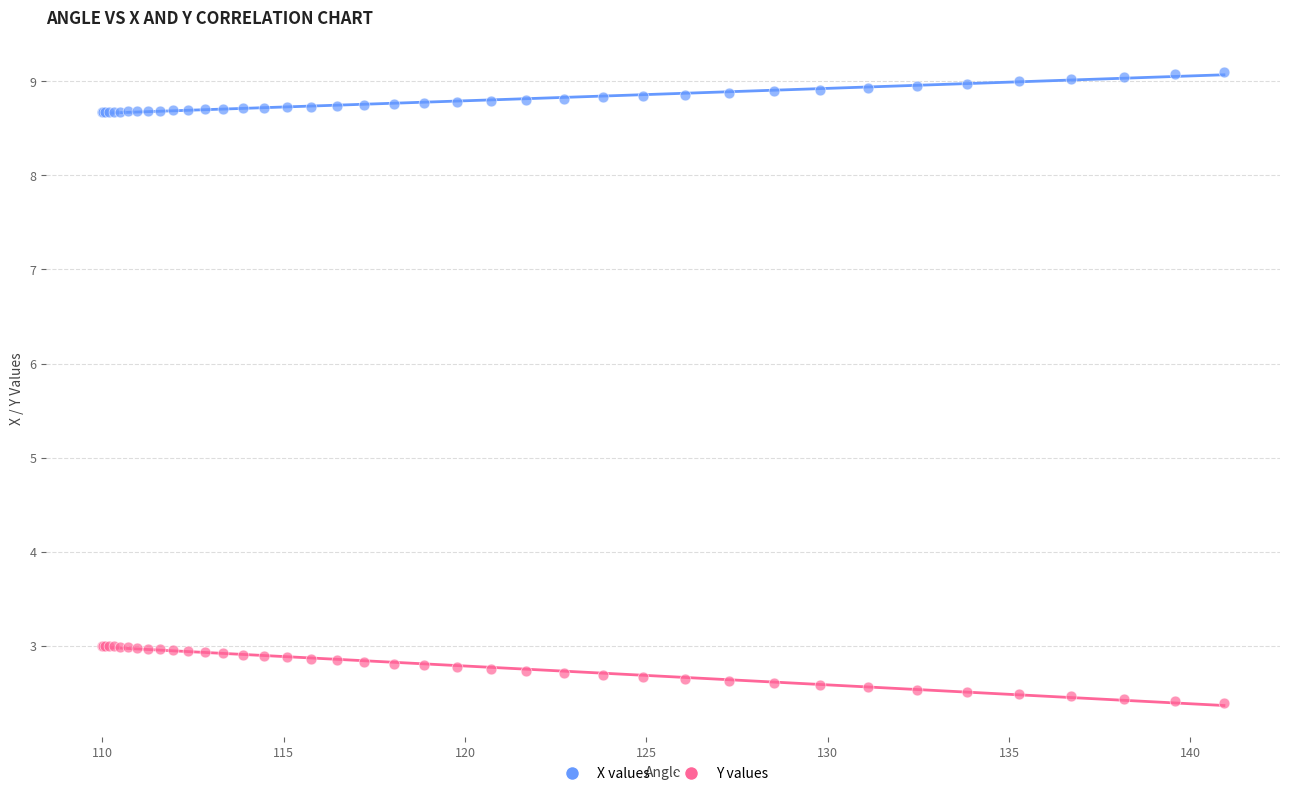

Which series reaches the maximum Y coordinate?

X values